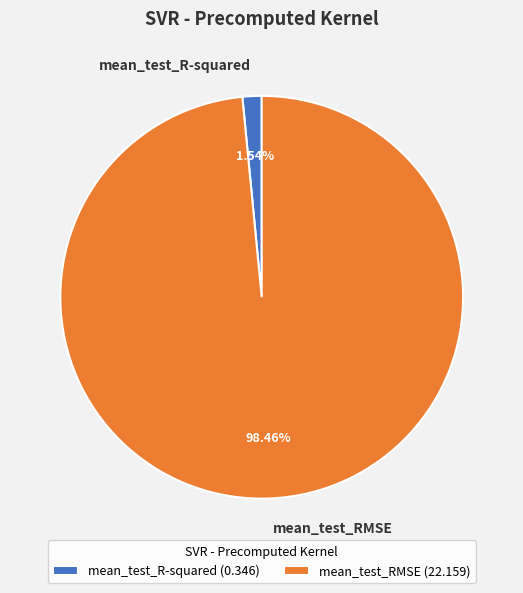

Which has a higher value, mean_test_RMSE or mean_test_R-squared?

mean_test_RMSE